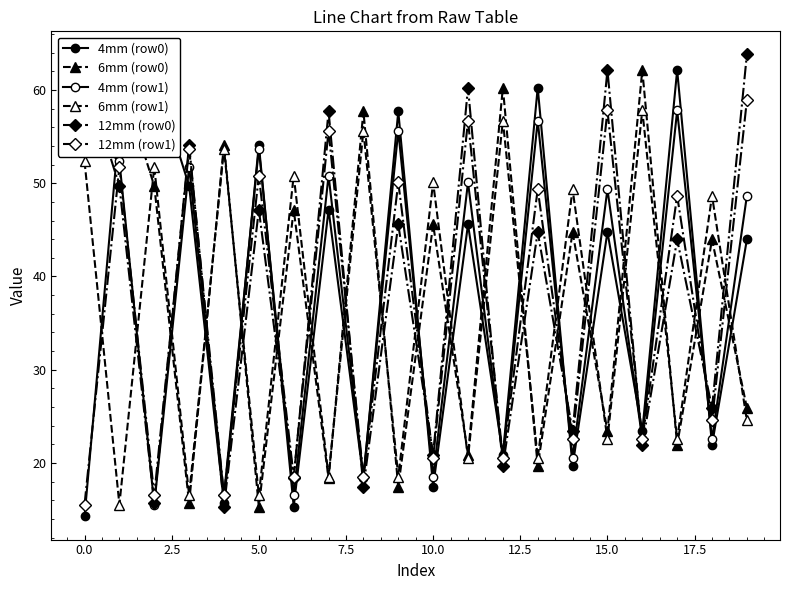

How many lines are shown in the chart?

6